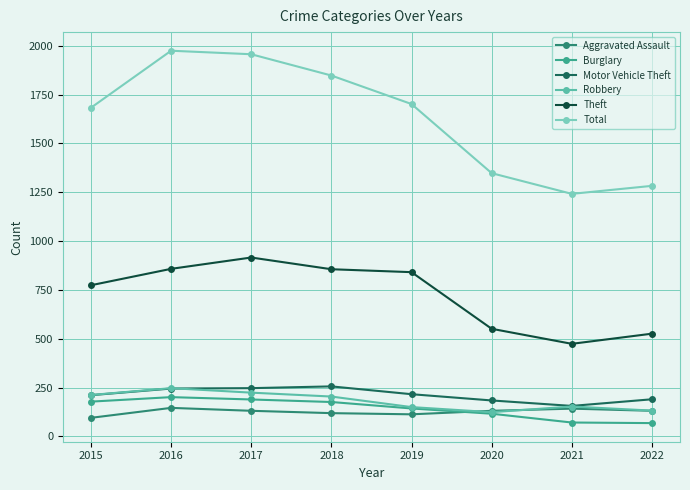

What is the difference between the highest and lowest values at 2017?

1826